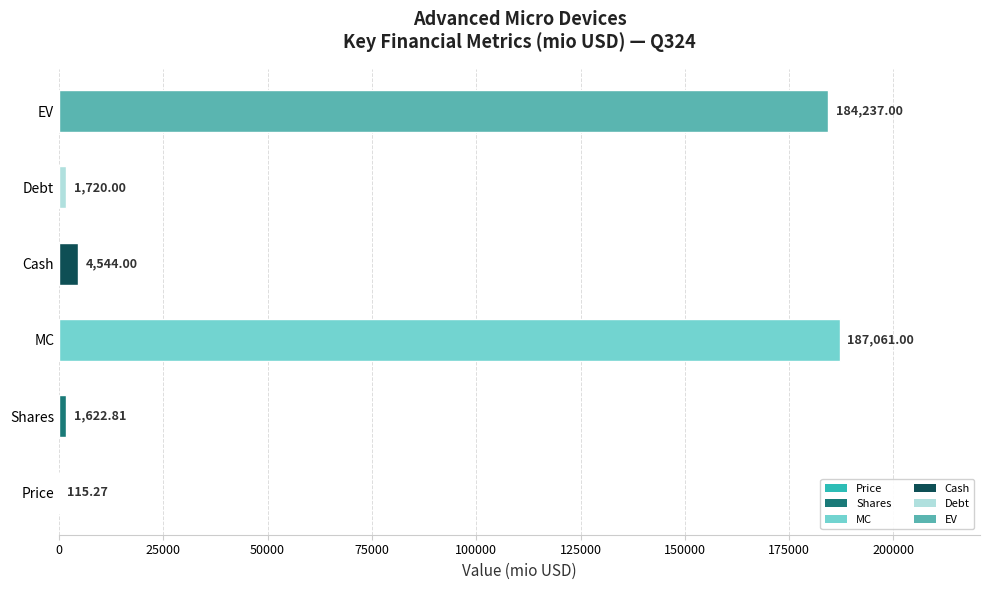

Are the bars grouped side by side (vs. stacked)?

No